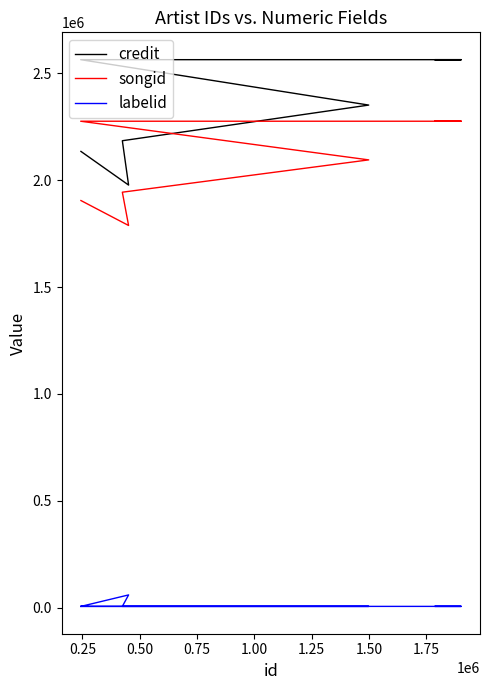

True or false: labelid and credit intersect in this chart.

False